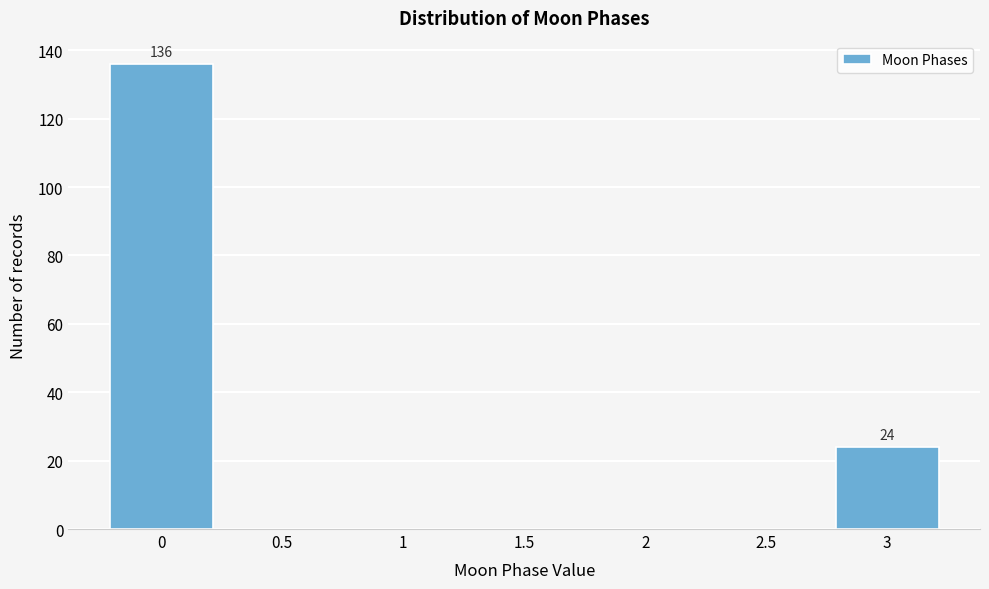

Reading left to right, list all the values displayed in this chart.

0=136	0.5=0	1=0	1.5=0	2=0	2.5=0	3=24